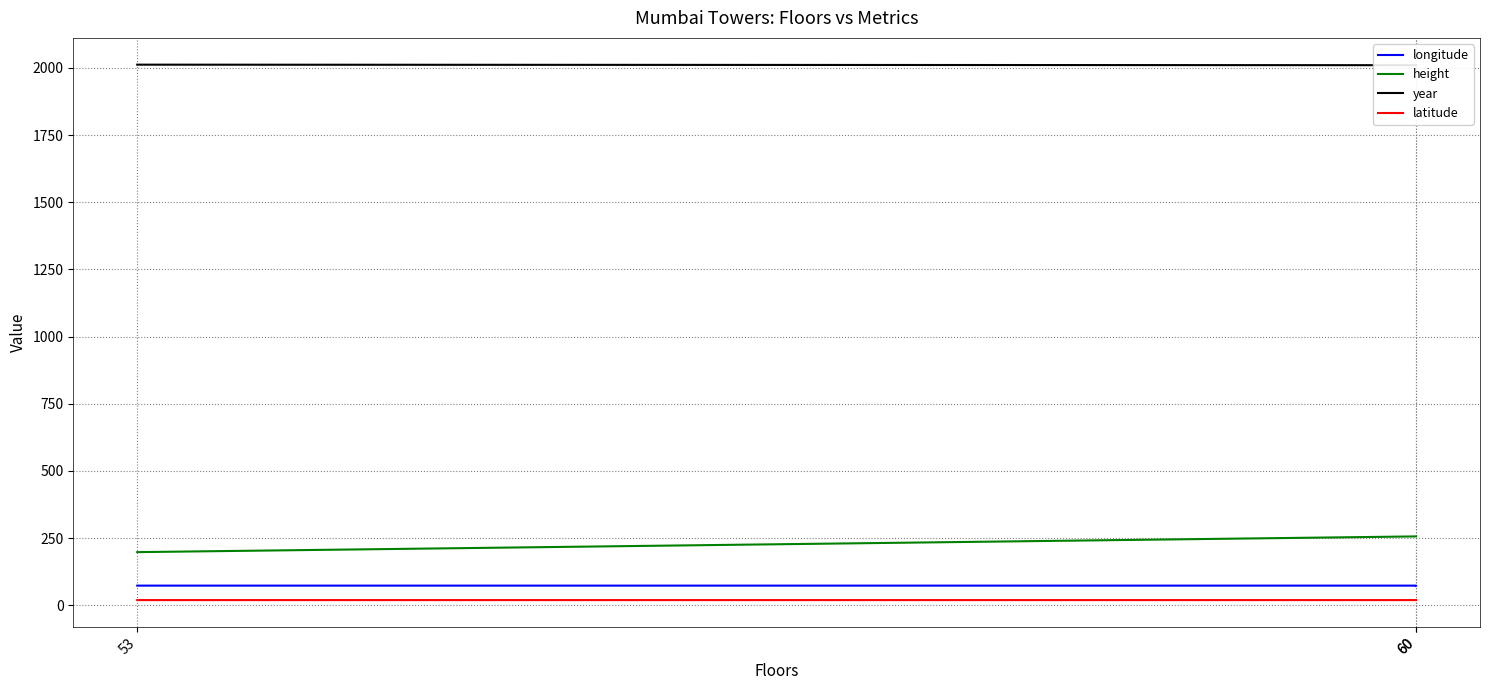

Where is height nearest to the value 226?

53